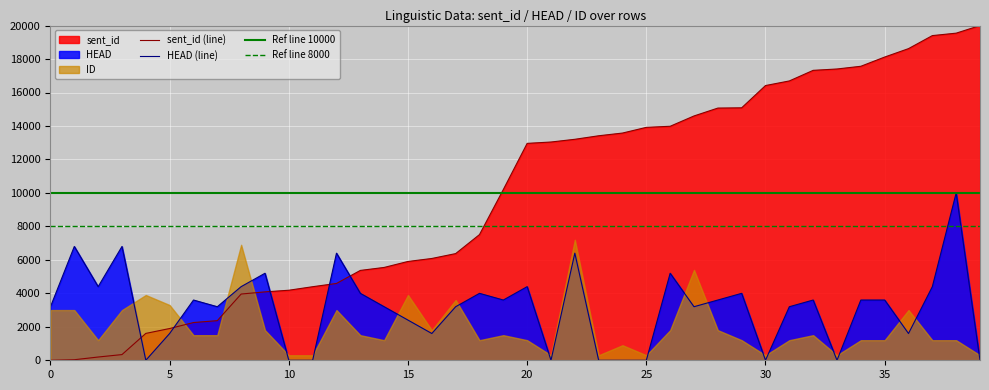

Between which two adjacent categories do HEAD and sent_id first intersect?

3 and 4